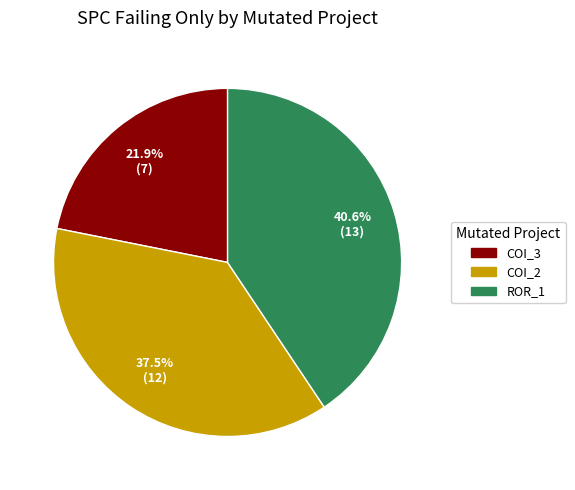

Does any single category account for the majority?

No